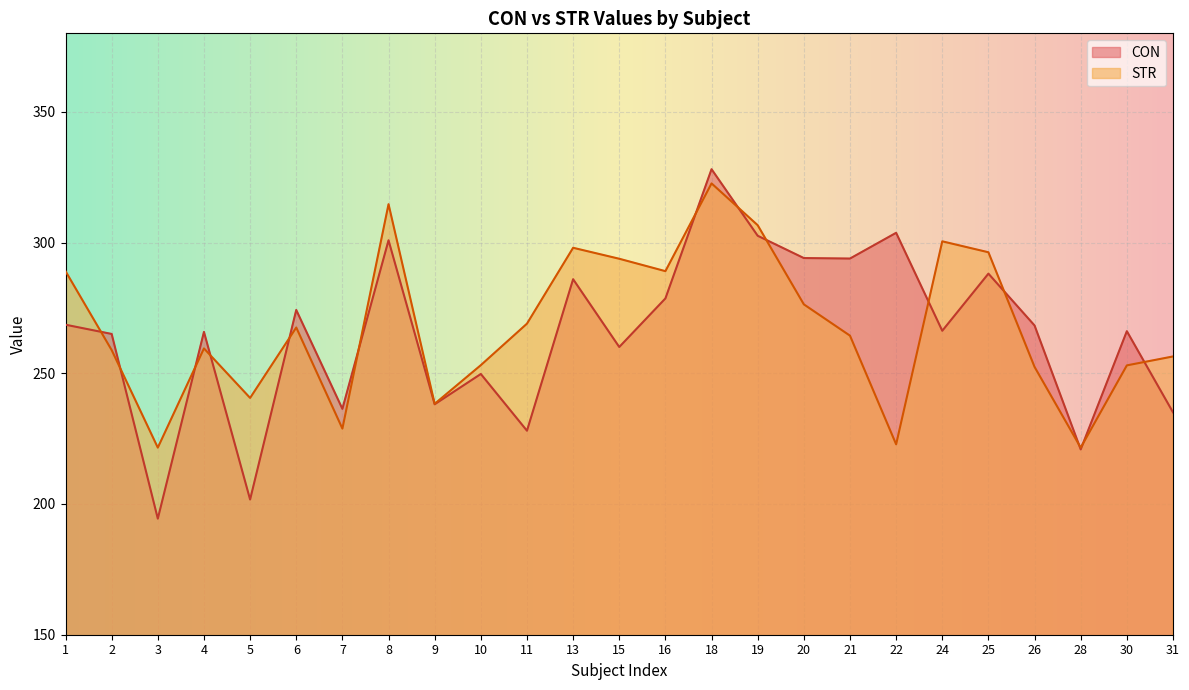

What is the difference between the maximum and minimum values?

133.6